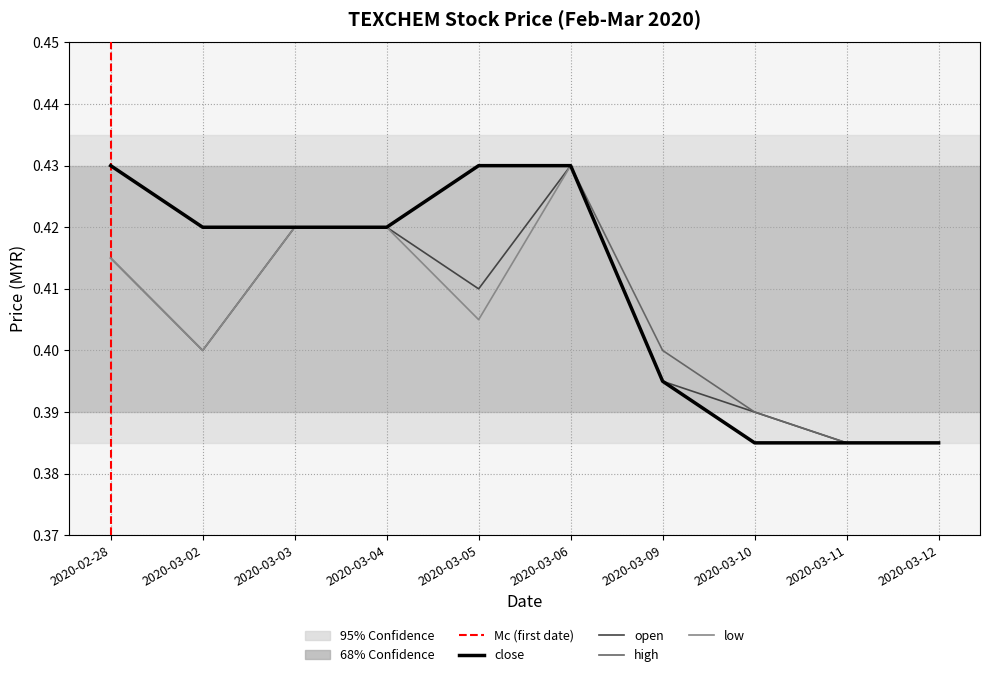

The value of high at 2020-03-04 is 0.1. True or false?

False